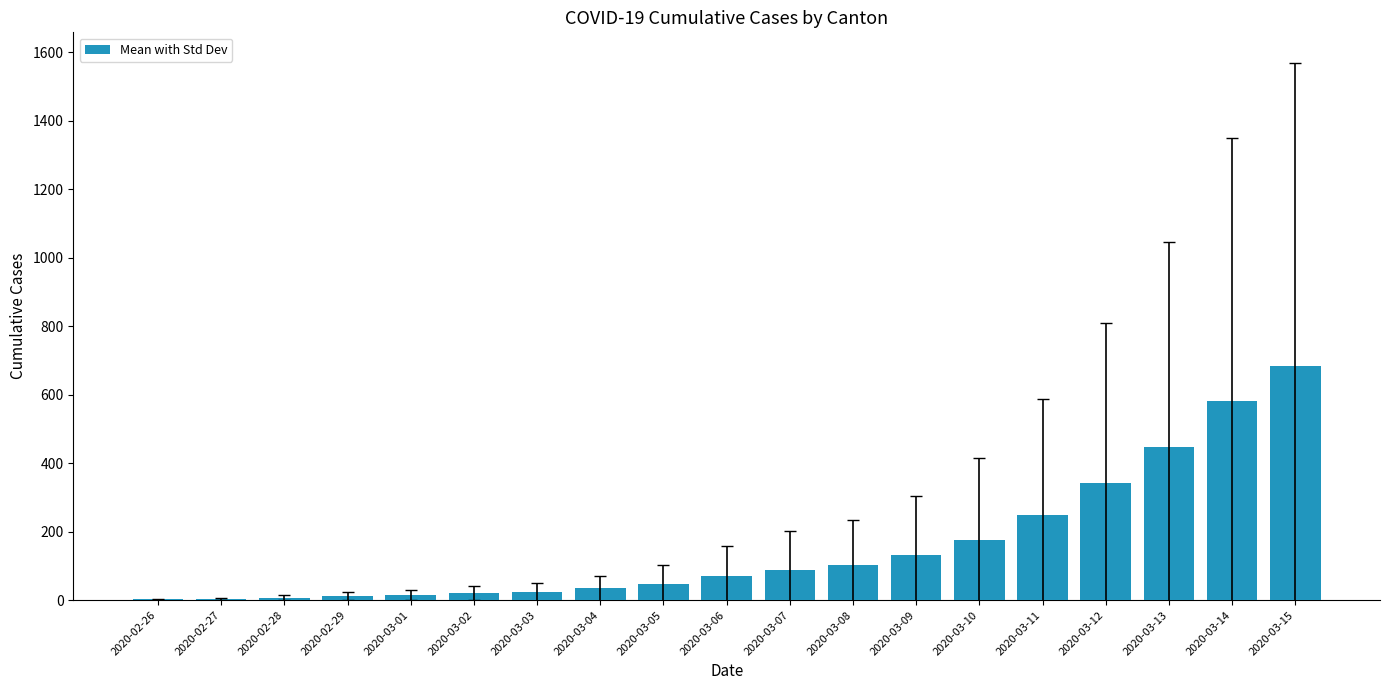

What is the difference between the values at 2020-03-06 and 2020-03-03?

44.5